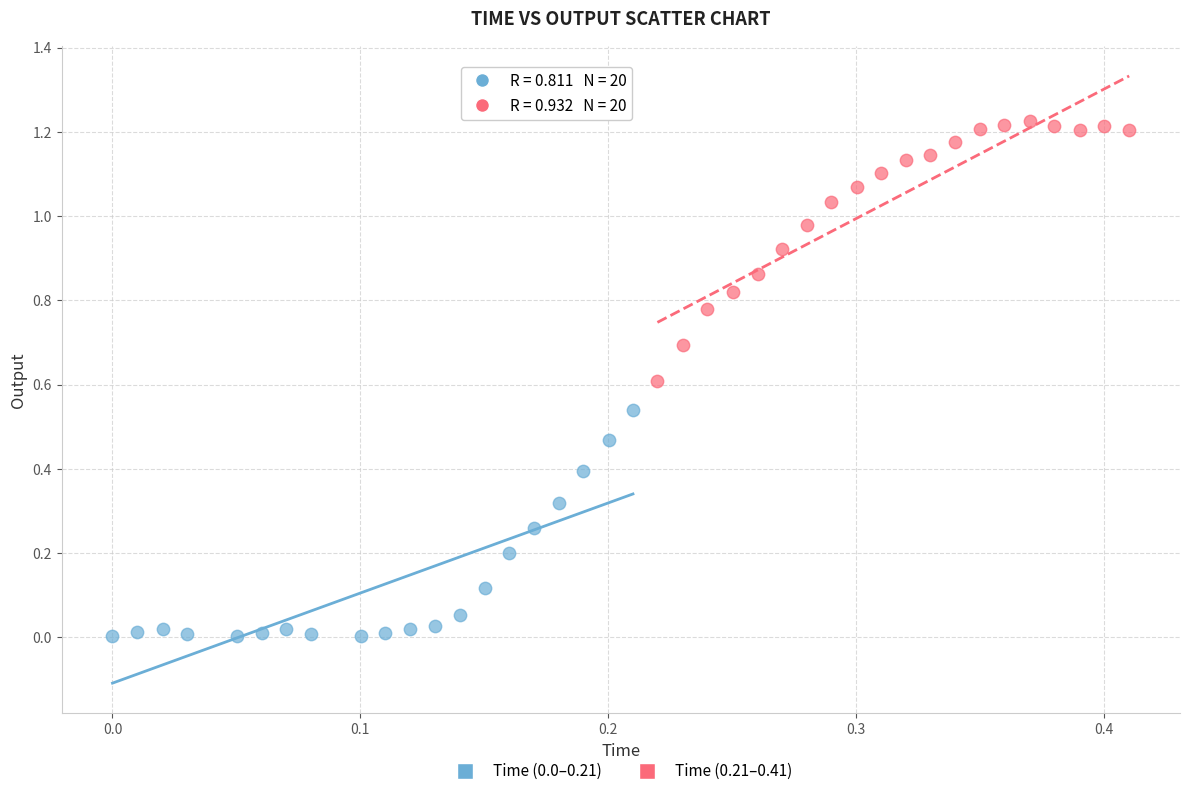

Which series has the widest spread of Y values?

Time (0.21–0.41)